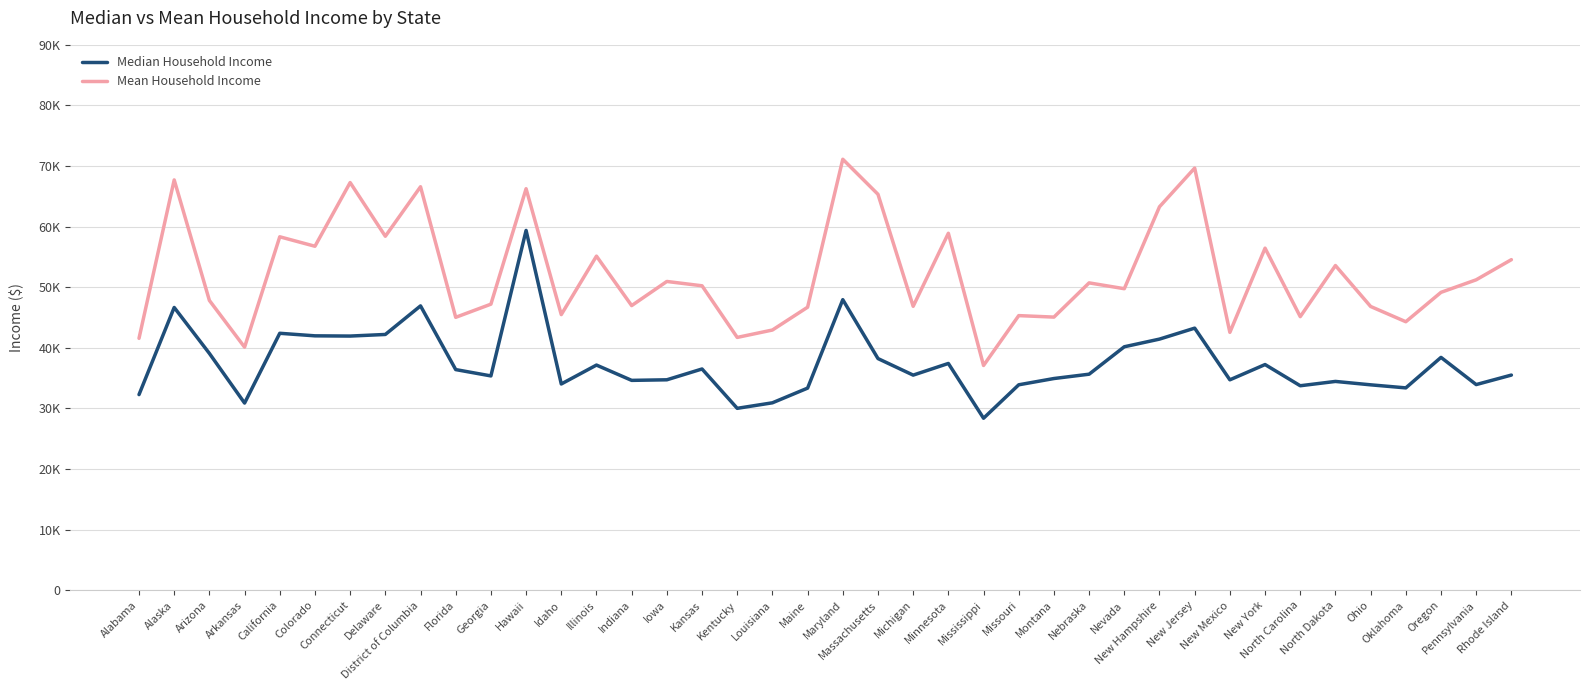

True or false: Mean Household Income has more than 0 points higher than both neighbors.

True